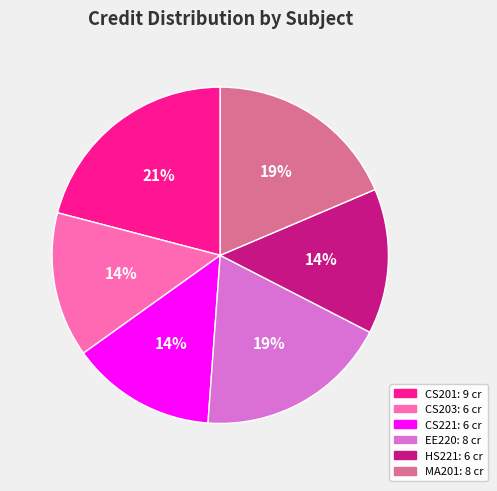

To the nearest percent, what is the difference between the CS201 and CS221 slice percentages?

7%